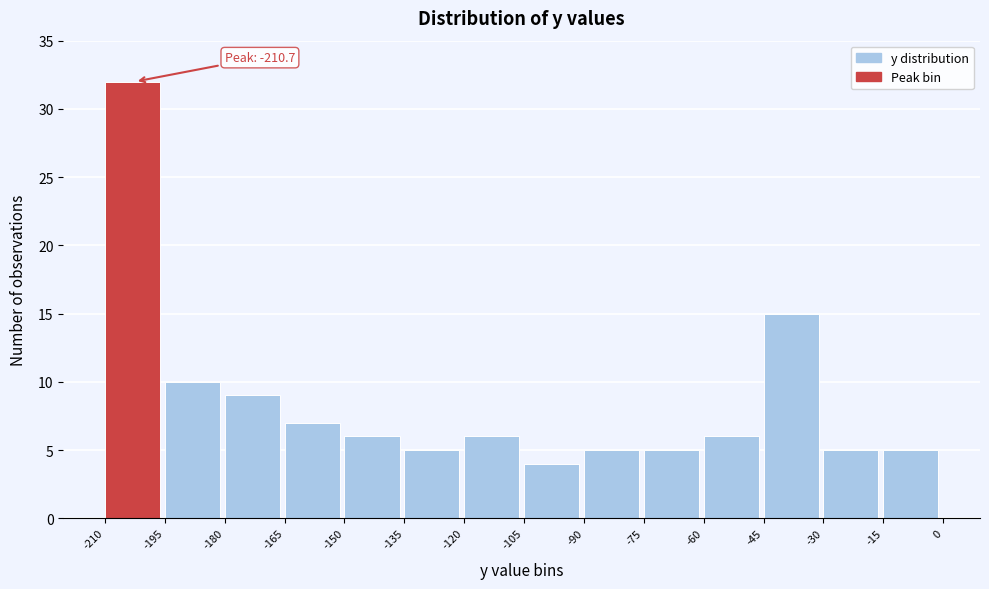

Which range on the x-axis has the tallest bar?

-210 to -195